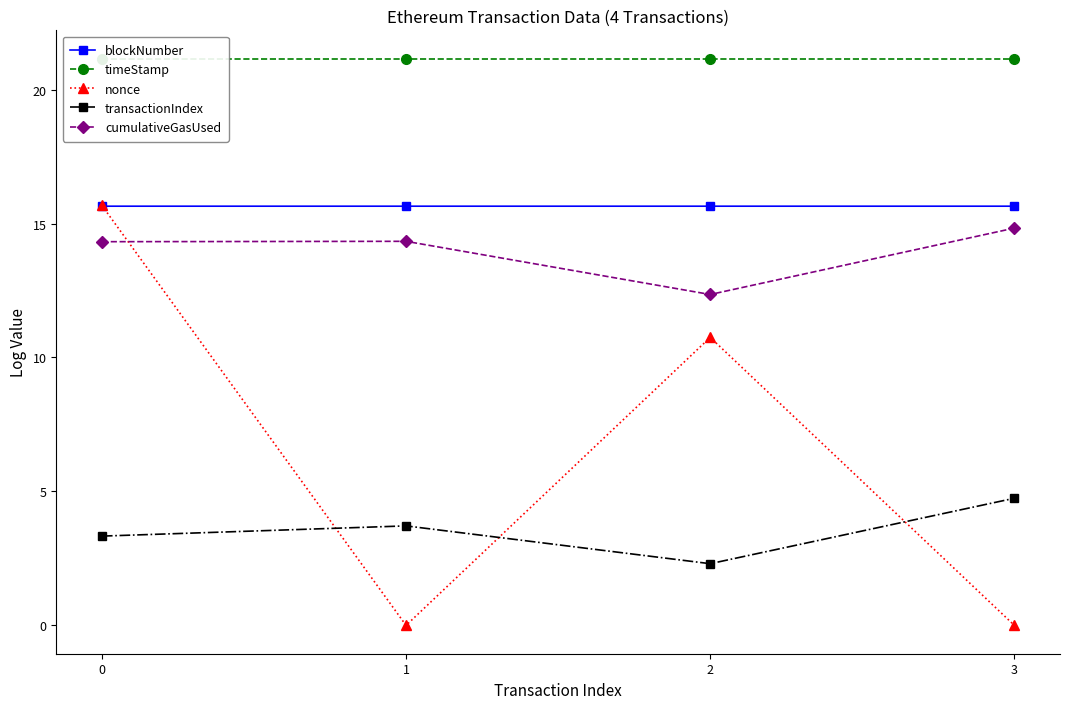

How many data points in cumulativeGasUsed are above 14?

3